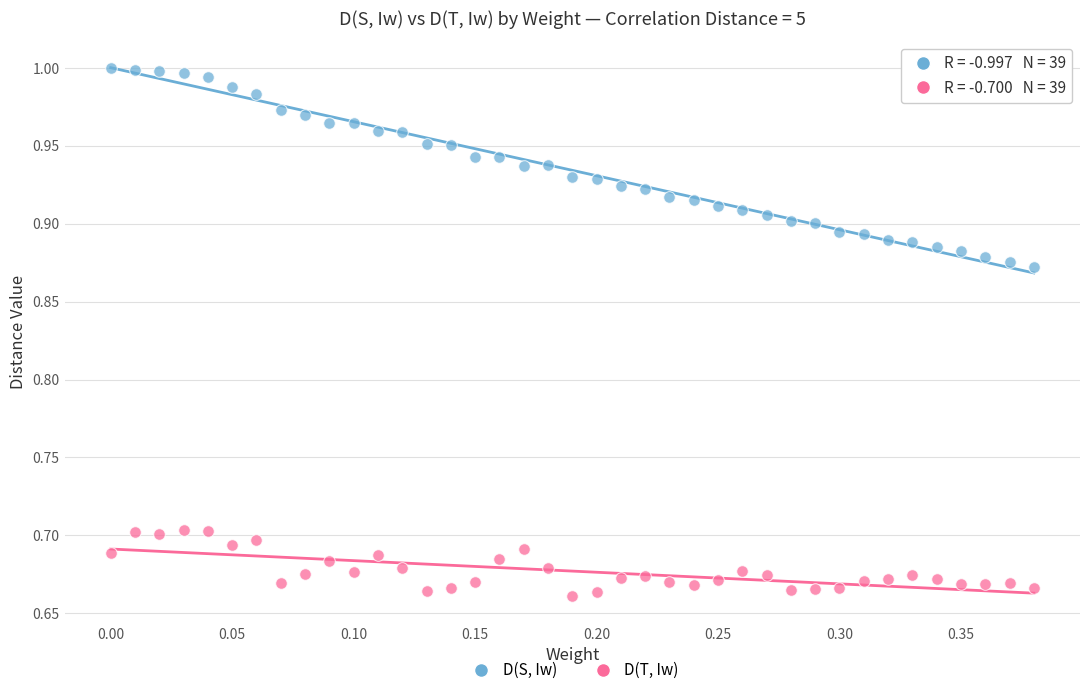

What is the X range (max minus min) for the scatter plot?

0.4